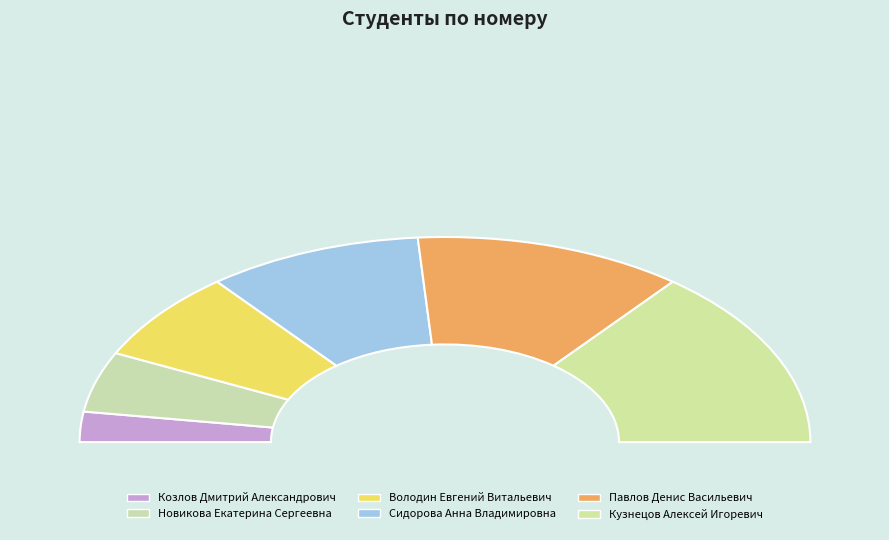

Does Новикова Екатерина Сергеевна represent more than half of the total?

No